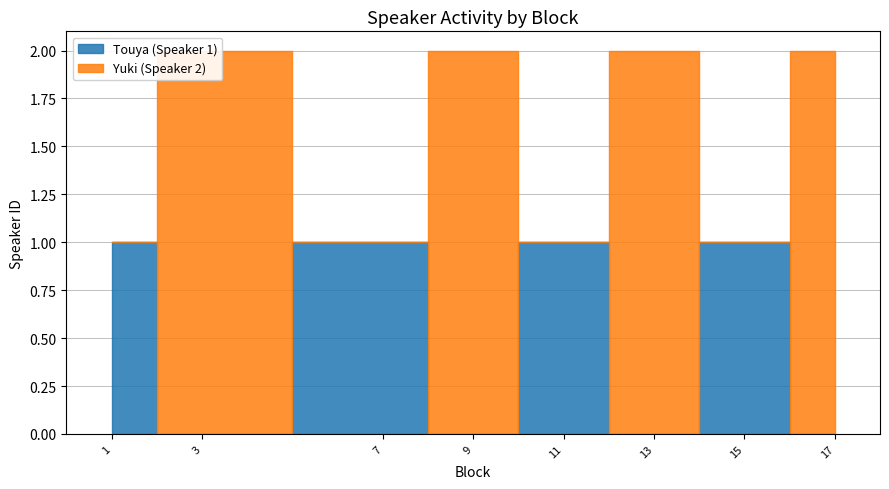

Rank the series by their maximum value, from lowest to highest.

Touya (Speaker 1), Yuki (Speaker 2)